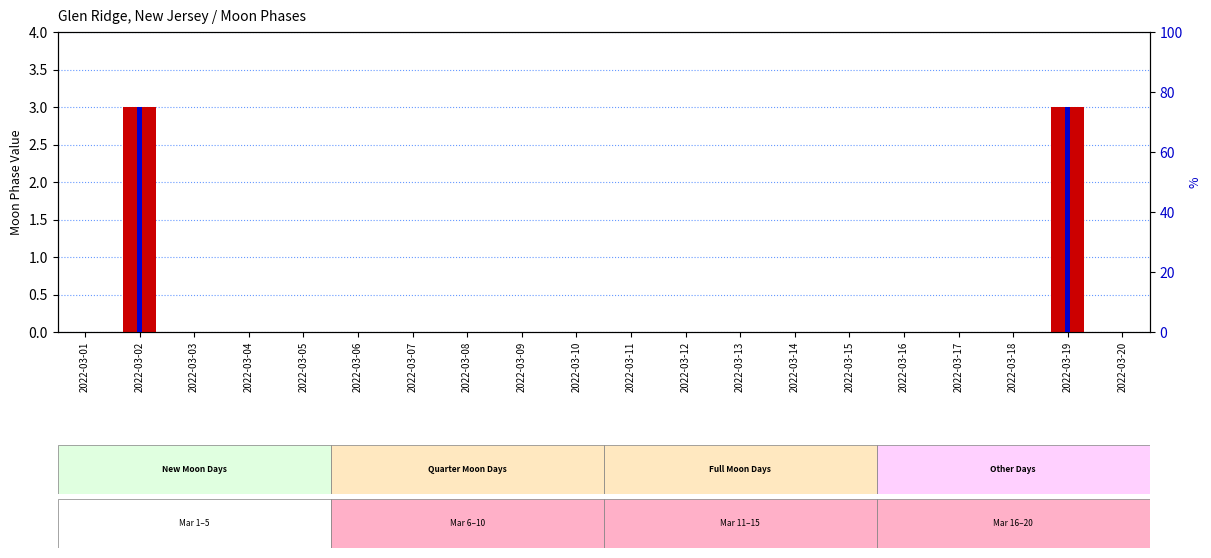

What is the sum of all Moon Phases value values?

6